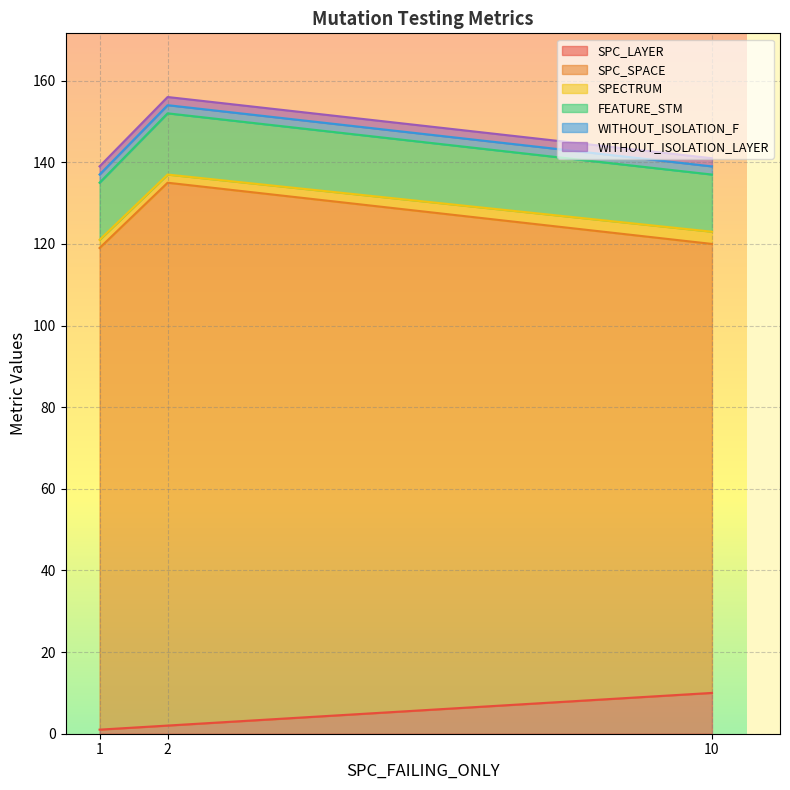

The value of SPECTRUM at 1 is 66. True or false?

False